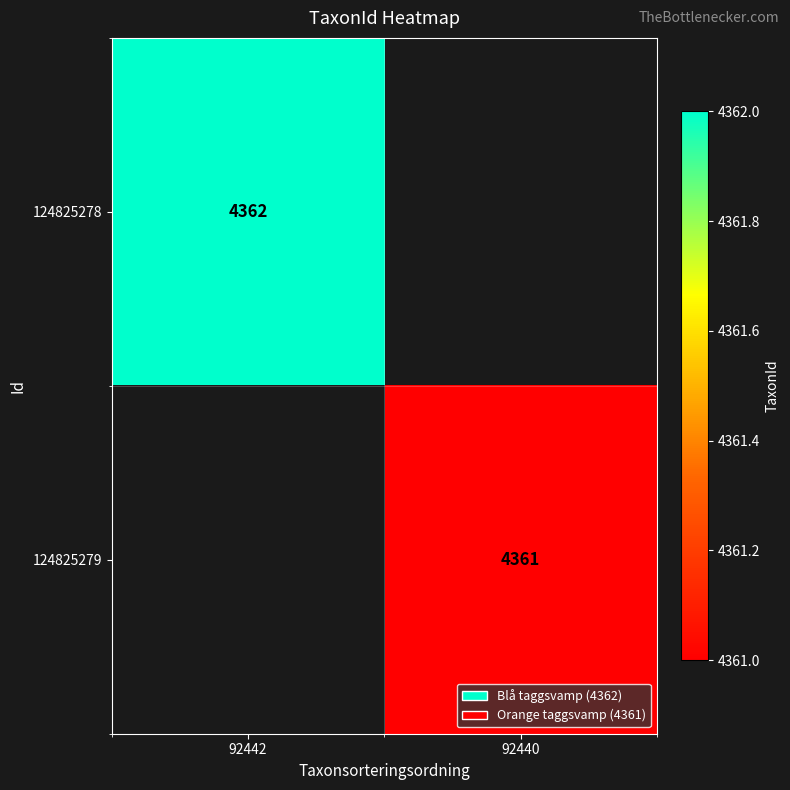

At which category does the chart reach its minimum across all series?

92440